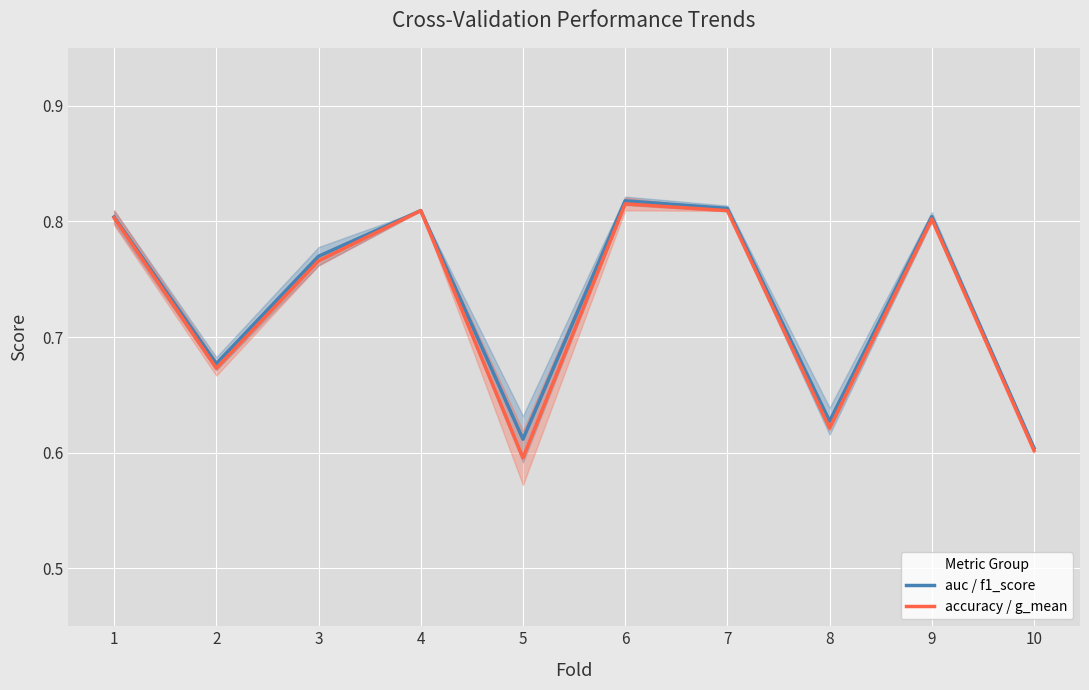

Read the auc / f1_score value at 4.

0.8